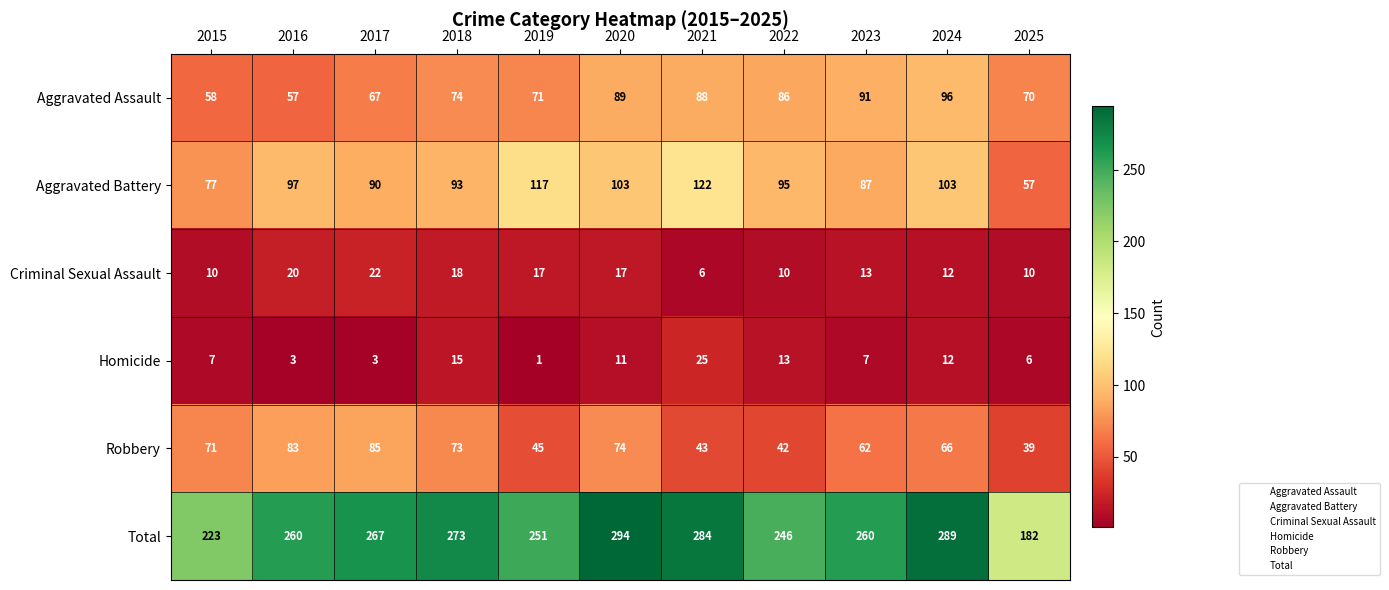

At which category does the chart reach its minimum across all series?

2019